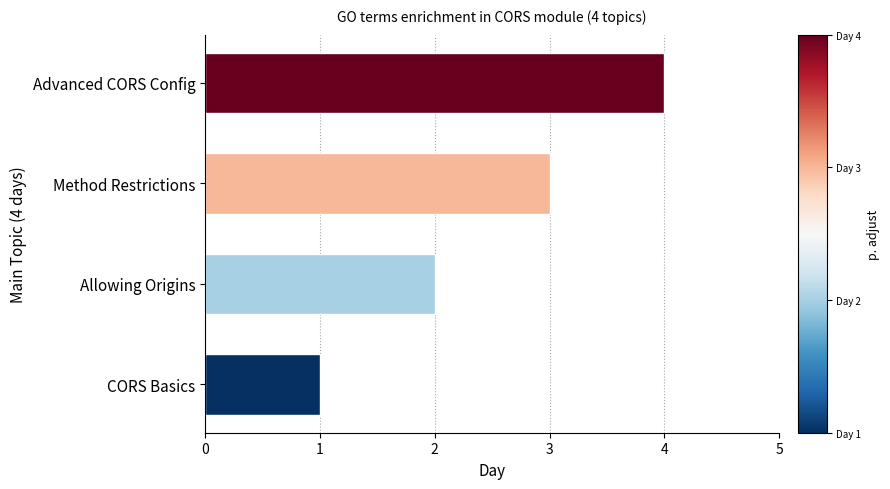

How many bars are there in total?

4